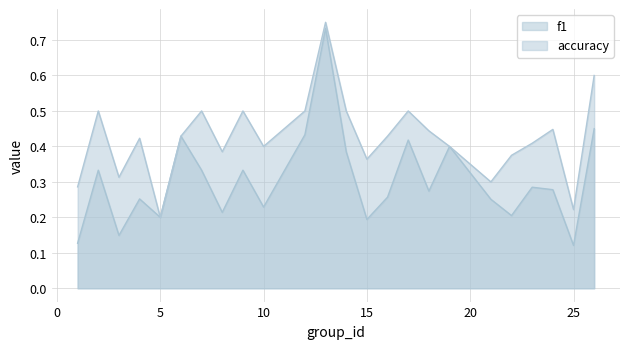

Which category has the lowest value across all series?

25